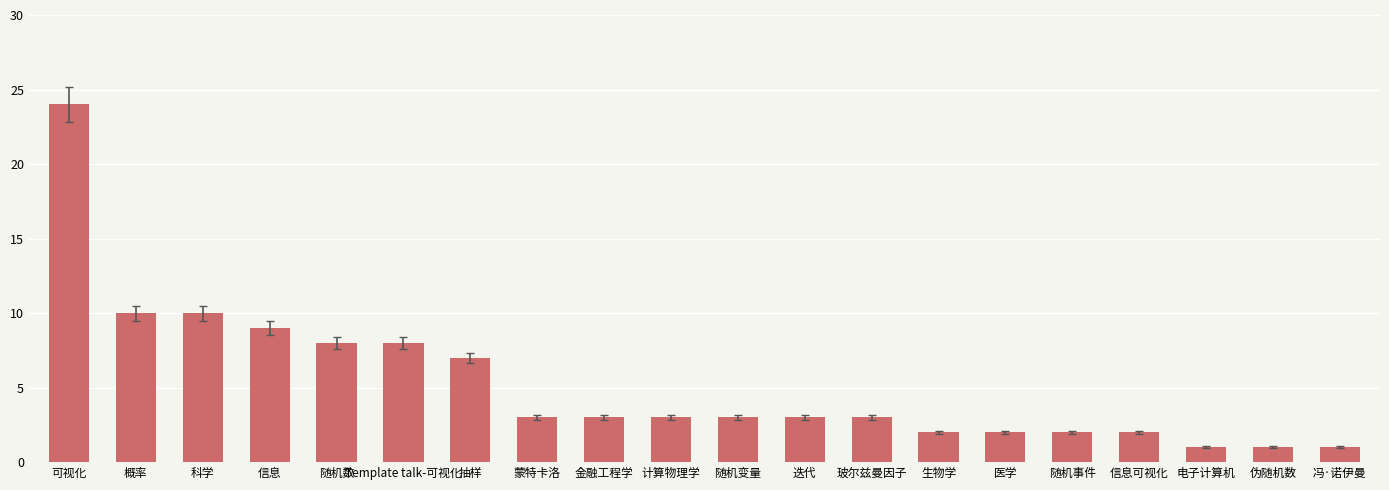

At which label does the data first exceed 3?

可视化